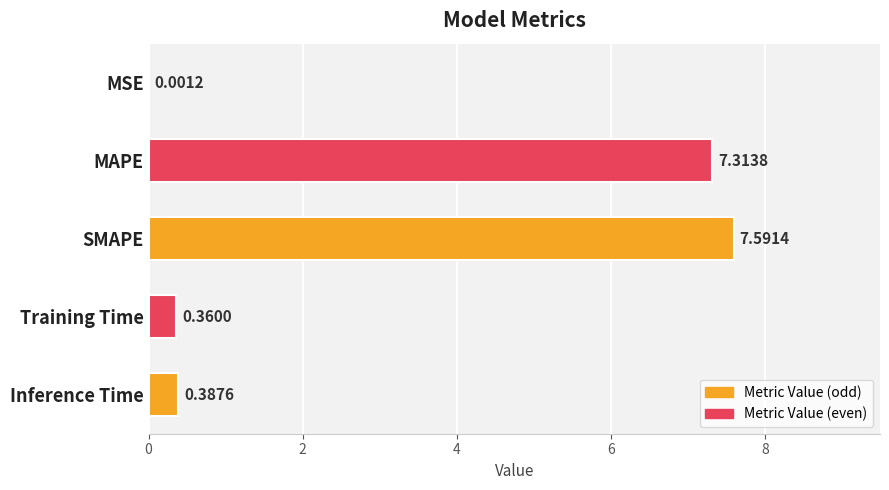

At which label is the value closest to 3?

Inference Time